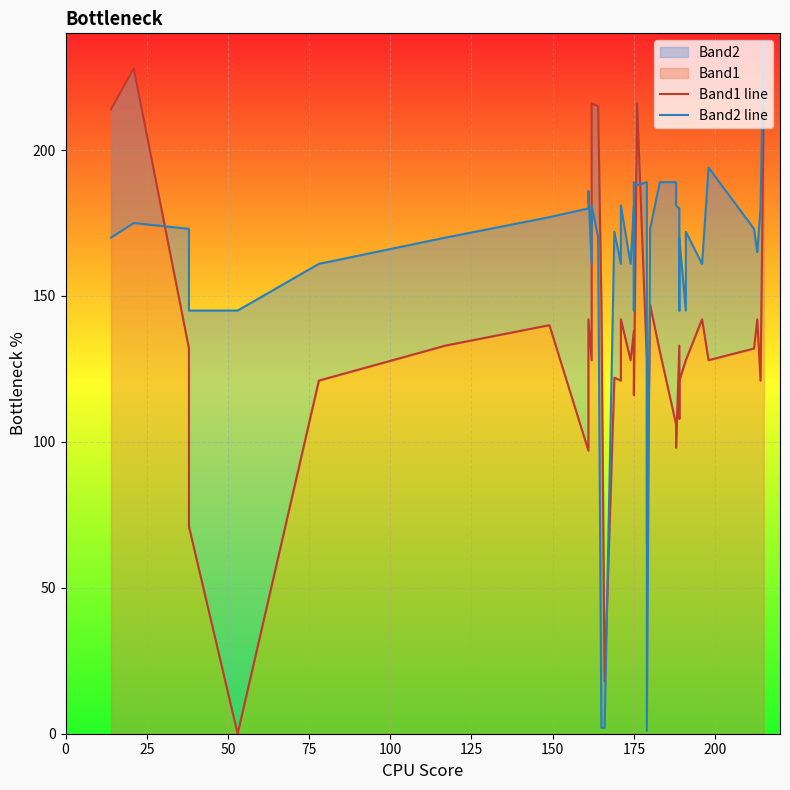

List the series in order of their peak value, highest first.

Band2 line, Band1 line